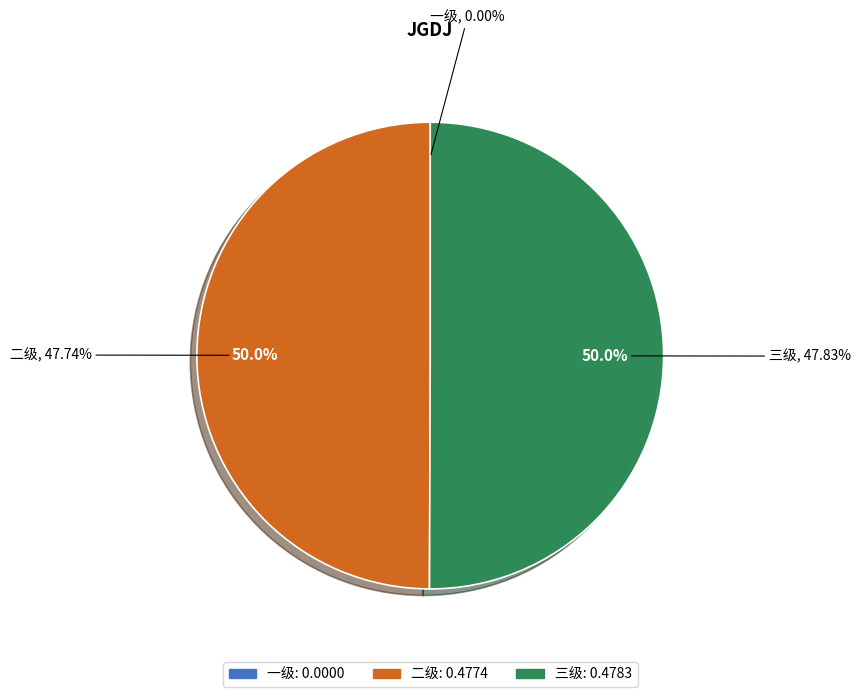

Do 一级 and 二级 together represent more than half of the pie?

No